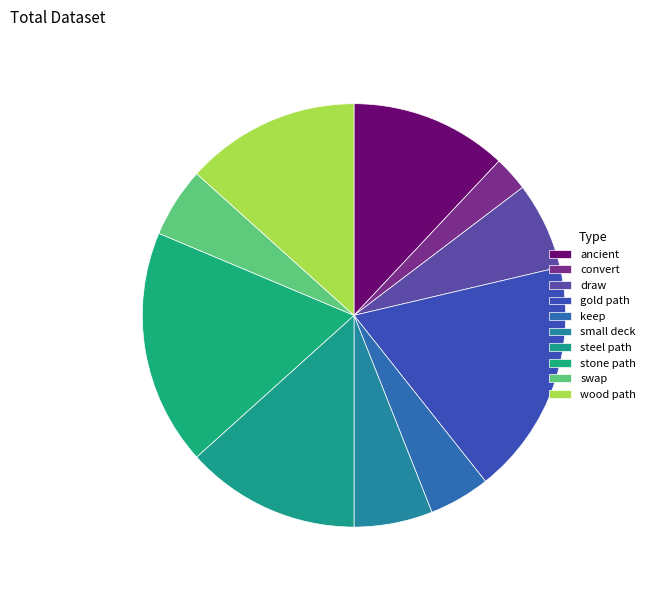

How many segments does this pie chart have?

10